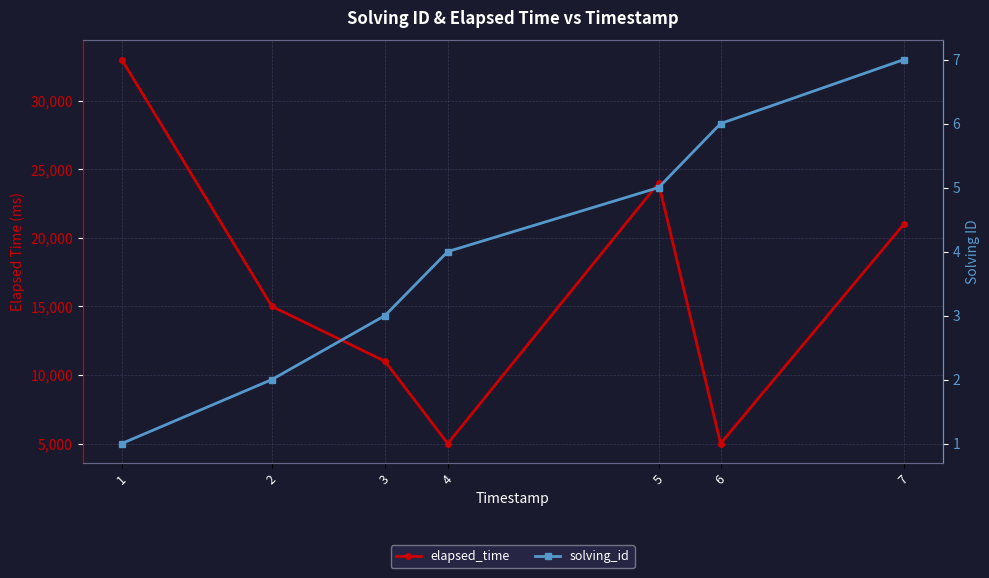

The value of solving_id at 5 is 8. True or false?

False